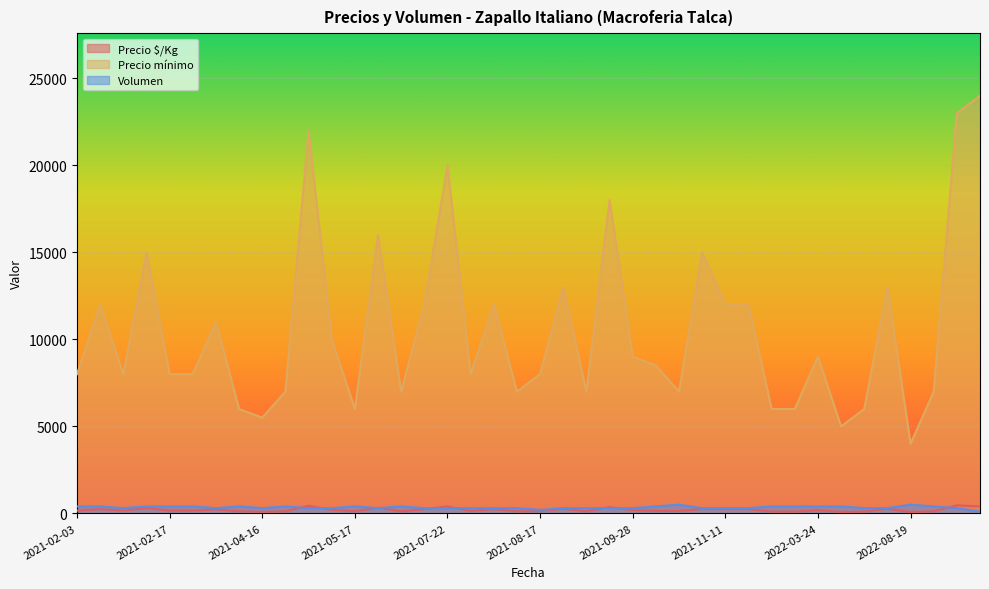

Where is the first local maximum for Precio $/Kg?

2021-02-04